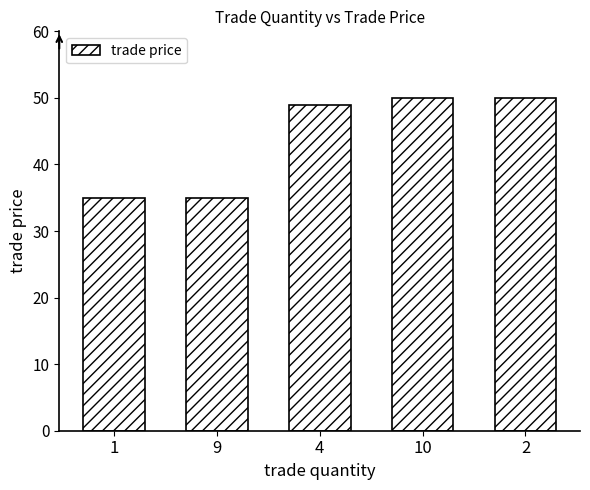

Reading left to right, what are all the values shown in this chart?

1=35	9=35	4=49	10=50	2=50